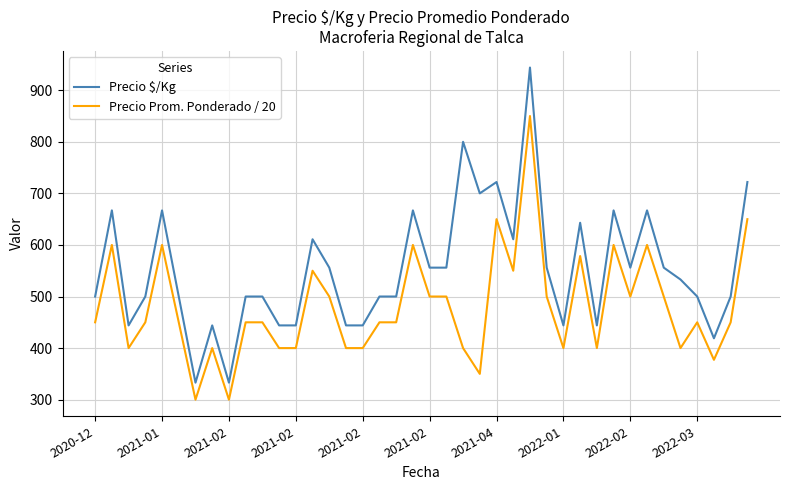

Does the chart have visible grid lines?

Yes